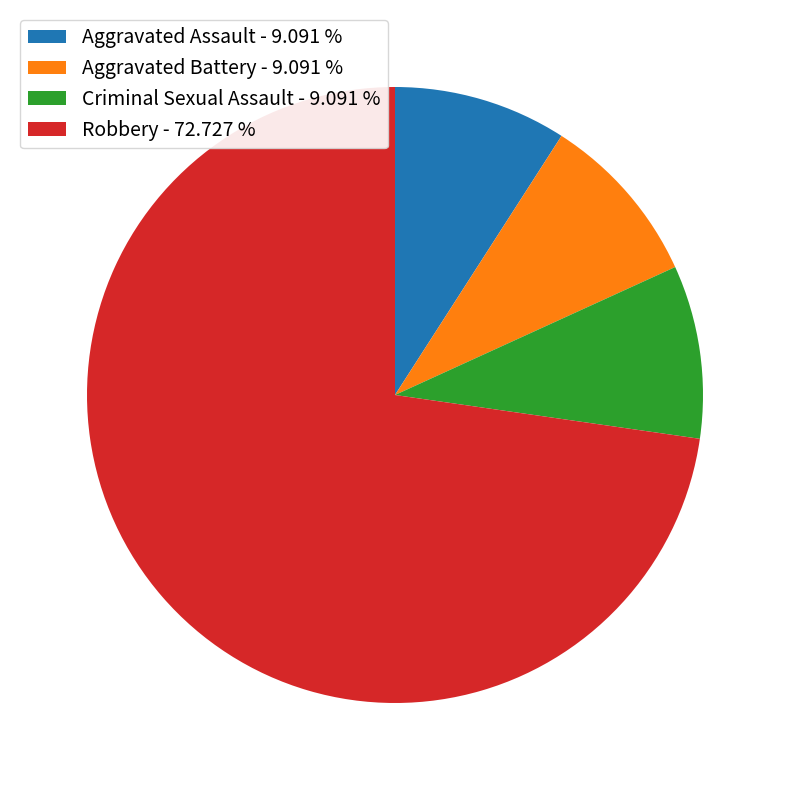

Is the sum of Robbery and Criminal Sexual Assault greater than half?

Yes